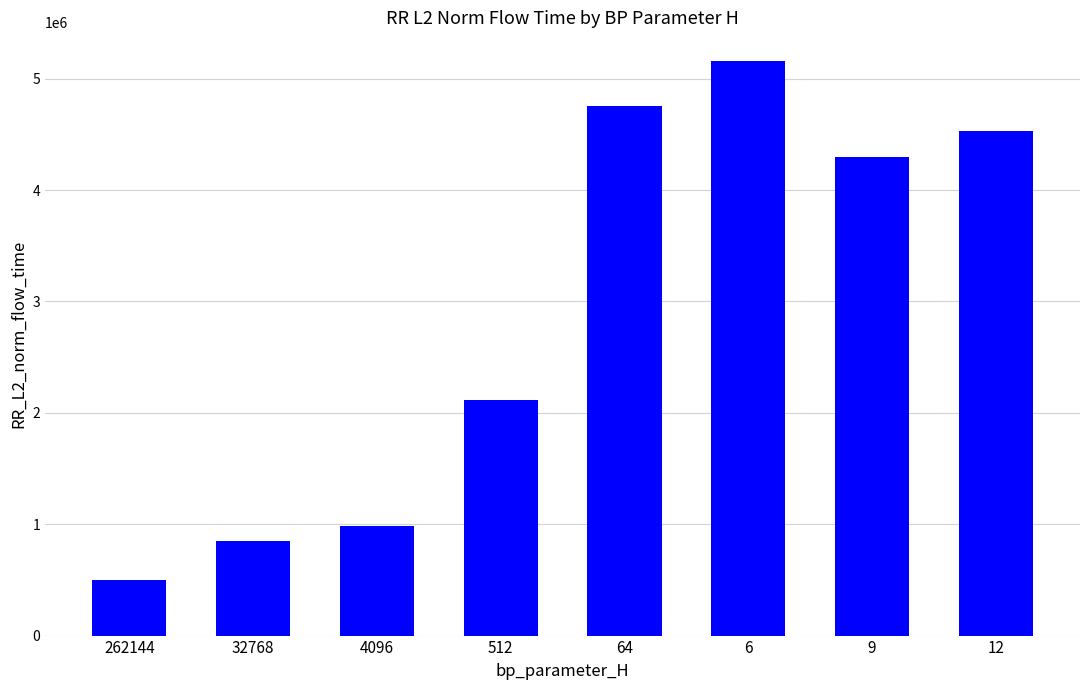

Does the chart contain stacked bars?

No